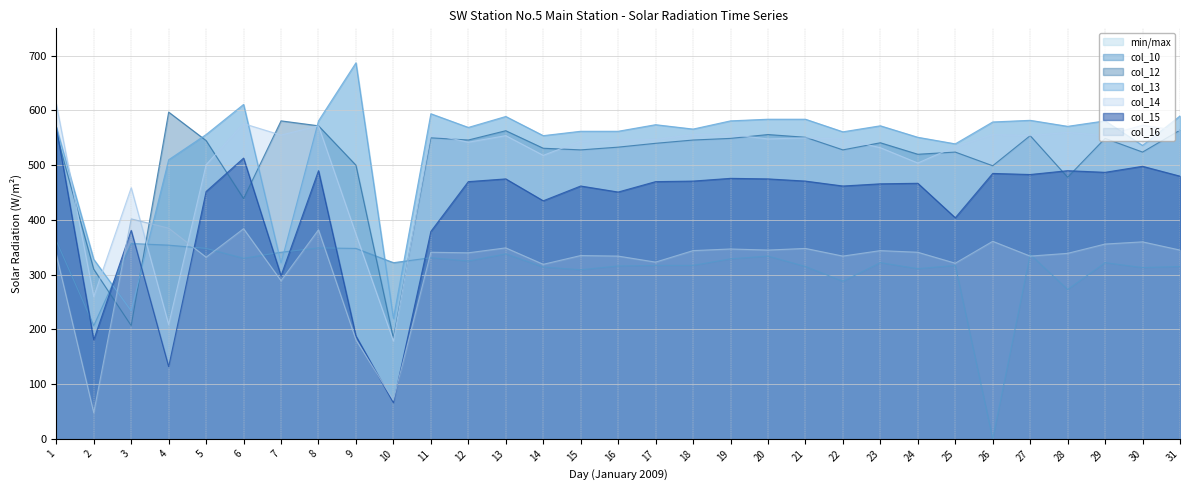

At how many categories does at least one series exceed 677?

1